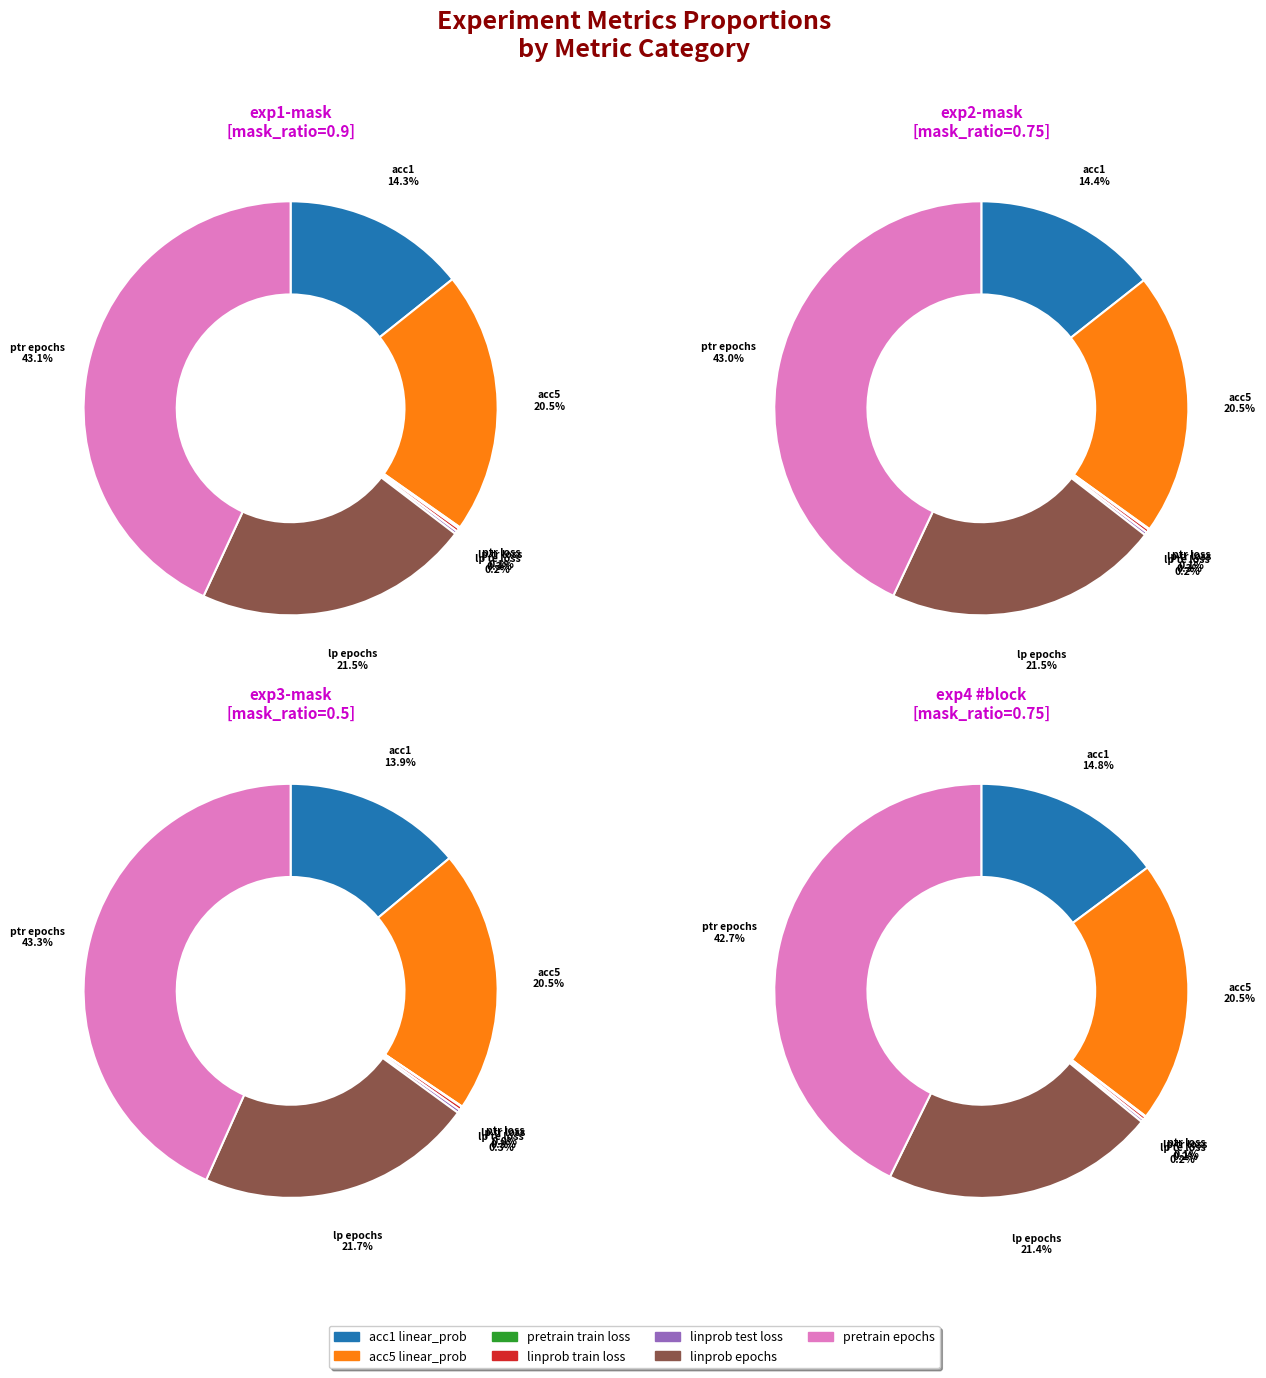

Which slice is the largest?

pretrain epochs